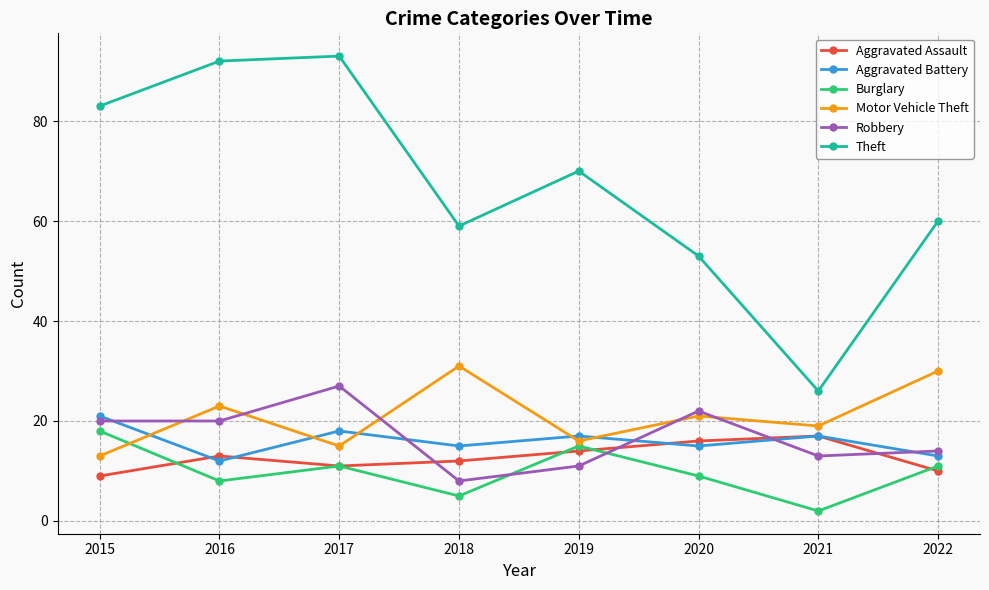

List the series in order of their peak value, lowest first.

Aggravated Assault, Burglary, Aggravated Battery, Robbery, Motor Vehicle Theft, Theft